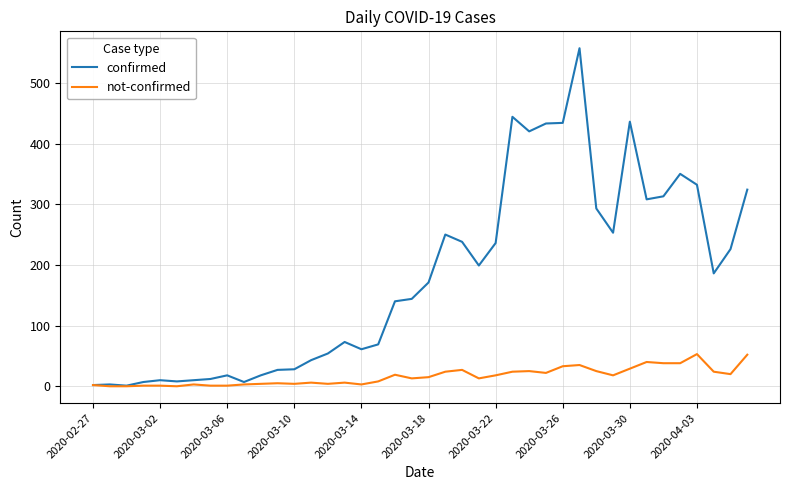

How many lines are shown in the chart?

2